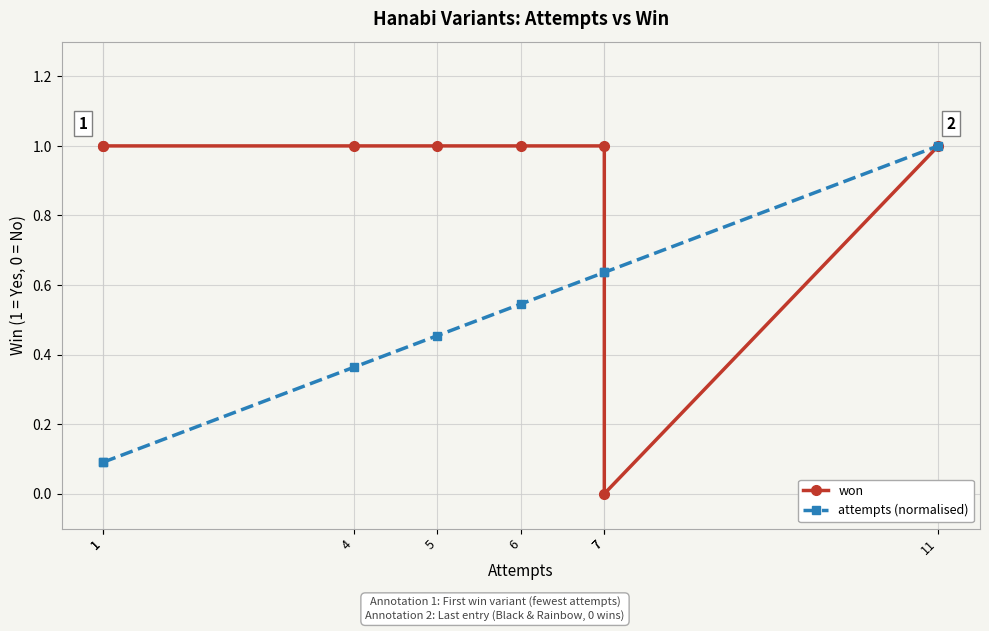

What is the sum of the won values at 5 and 7?

2.0